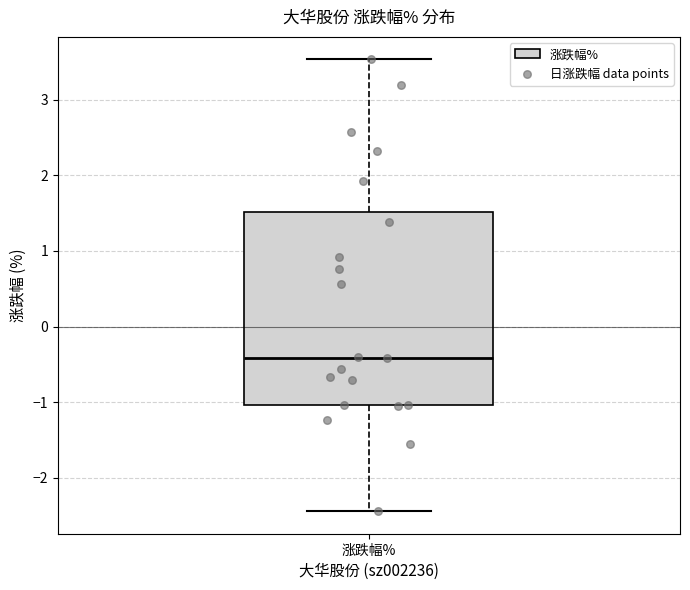

Read this box plot against the y-axis: the position of the median line, the range covered by the box, and the ends of both whiskers. The values are not printed on the chart, so give them approximately, as read against the axis.

median -0.4, box -1.0 to 1.5, whiskers -2.4 to 3.5